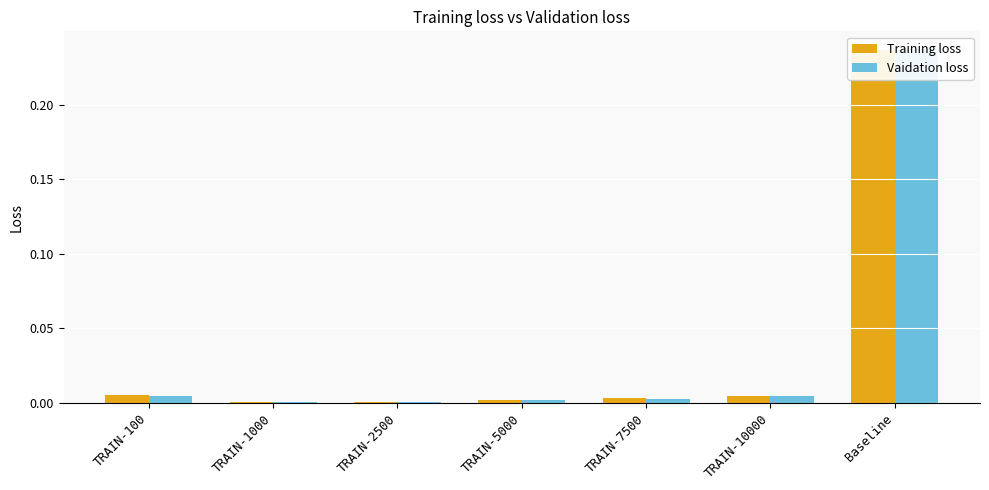

The Vaidation loss series shows 0.0 at TRAIN-2500. True or false?

True